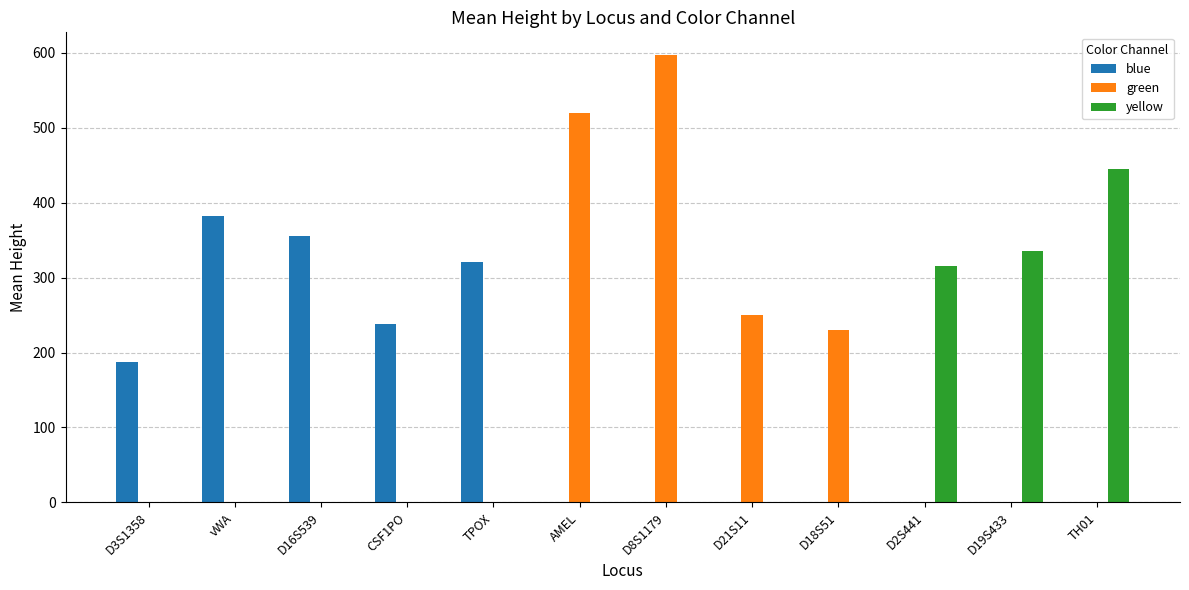

At which category is the sum across all series the highest?

D8S1179